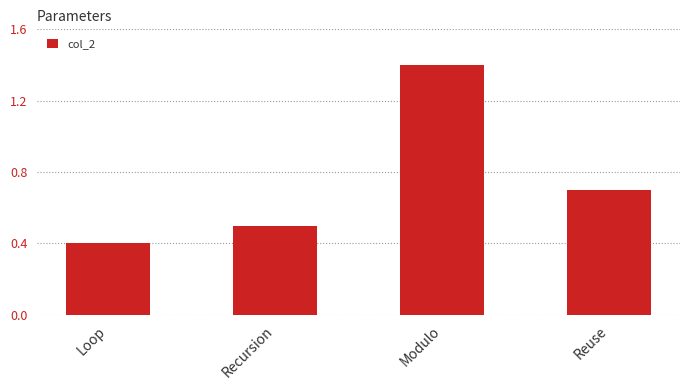

What is the value of the 1st bar from the left?

0.4